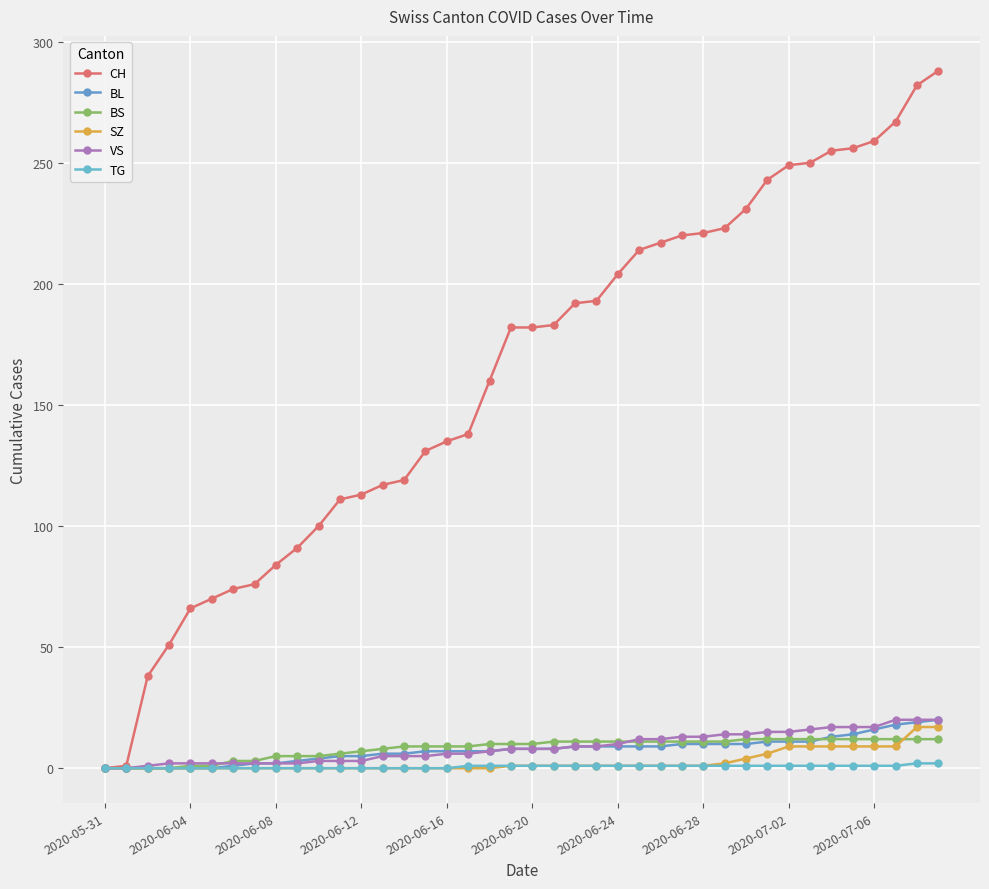

True or false: TG and CH intersect in this chart.

False